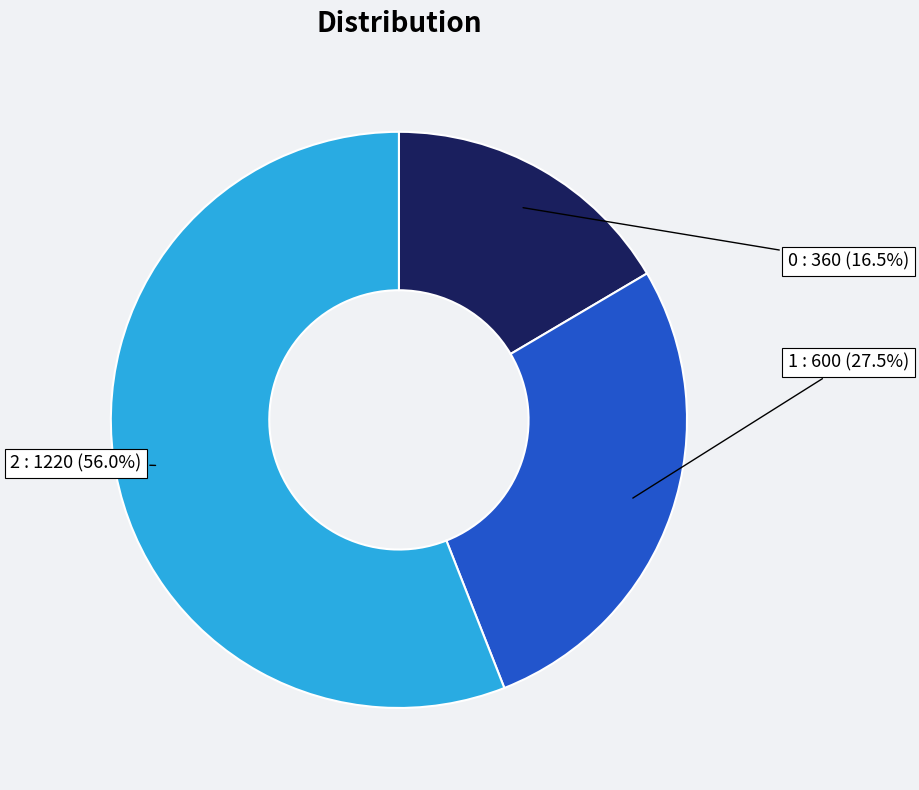

Is the sum of 1 and 2 greater than half?

Yes